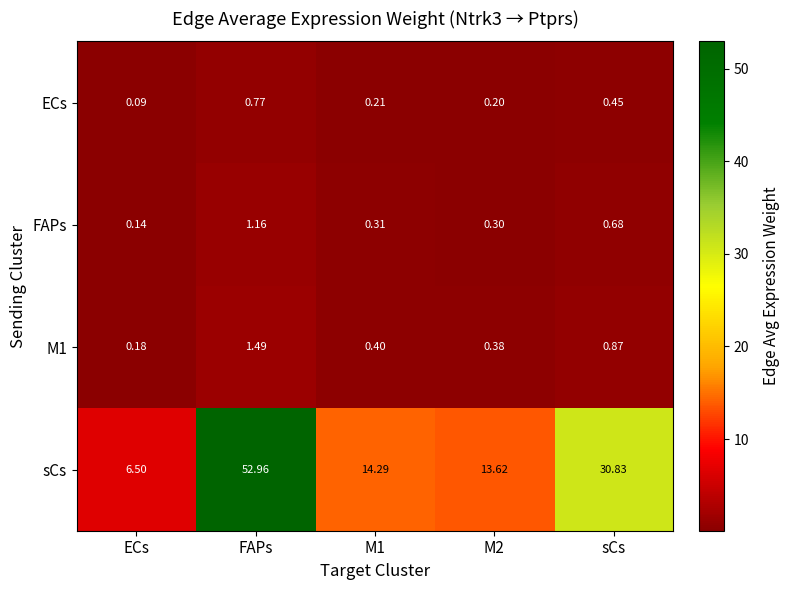

Which category has the lowest value in the FAPs series?

ECs